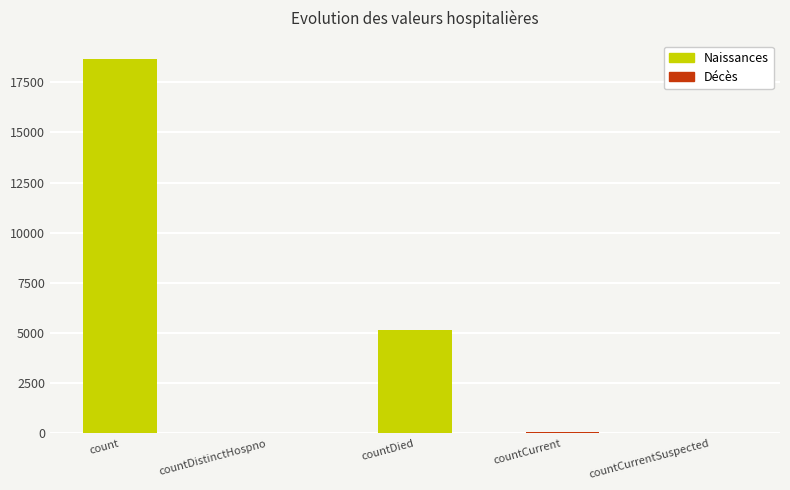

What is the approximate value at countDied?

5157